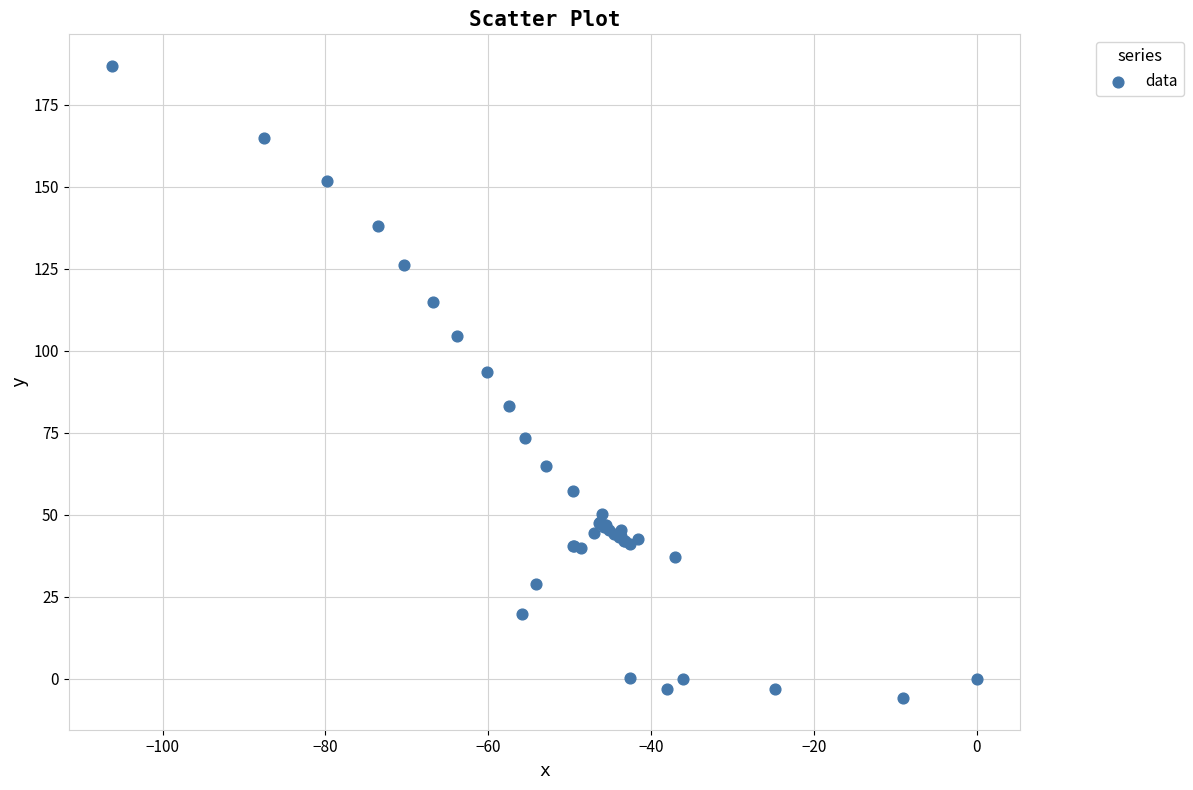

What Y value in the scatter plot is closest to 90?

93.6